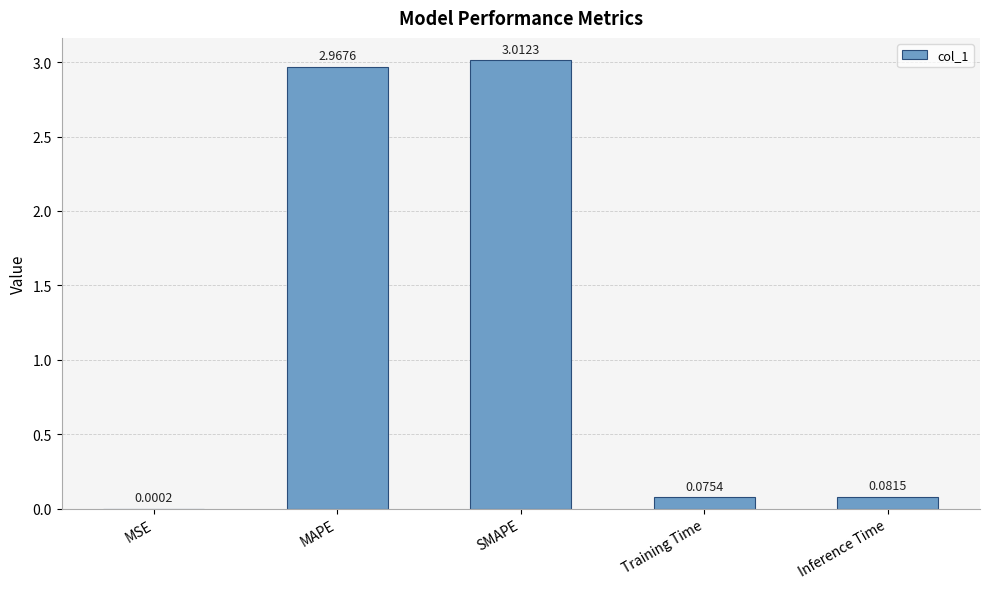

Where is the data nearest to the value 1?

Inference Time